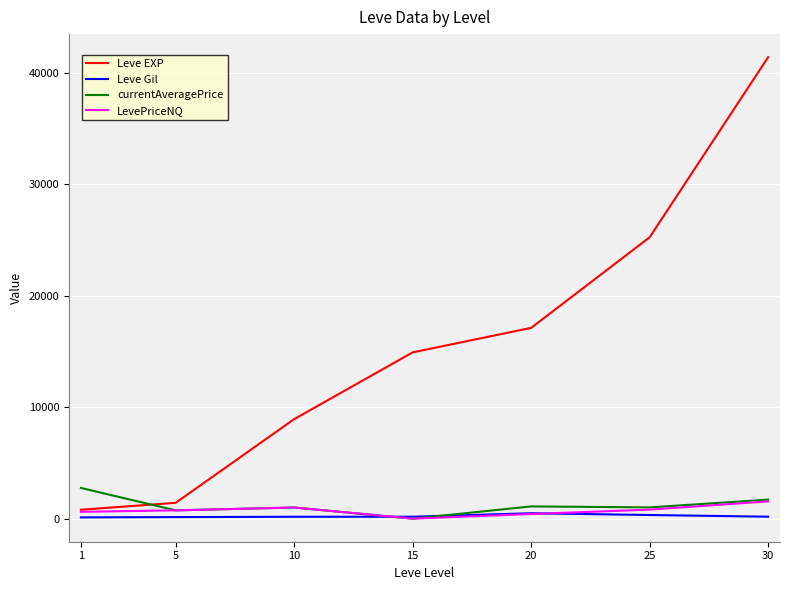

True or false: Leve Gil has a value of 485.0 at 20.

True